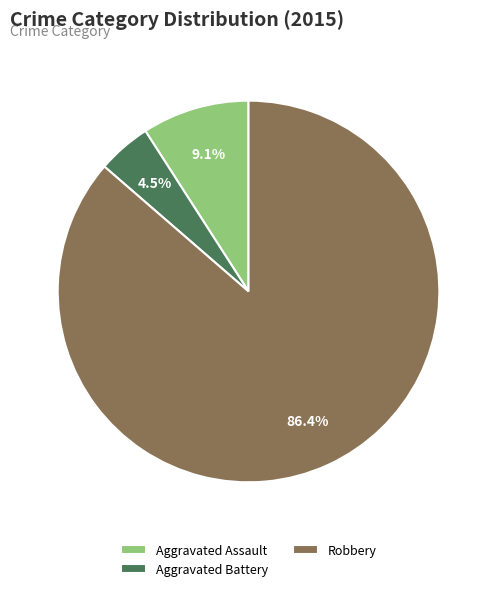

To the nearest percent, what is the difference between the Aggravated Battery and Robbery slice percentages?

82%